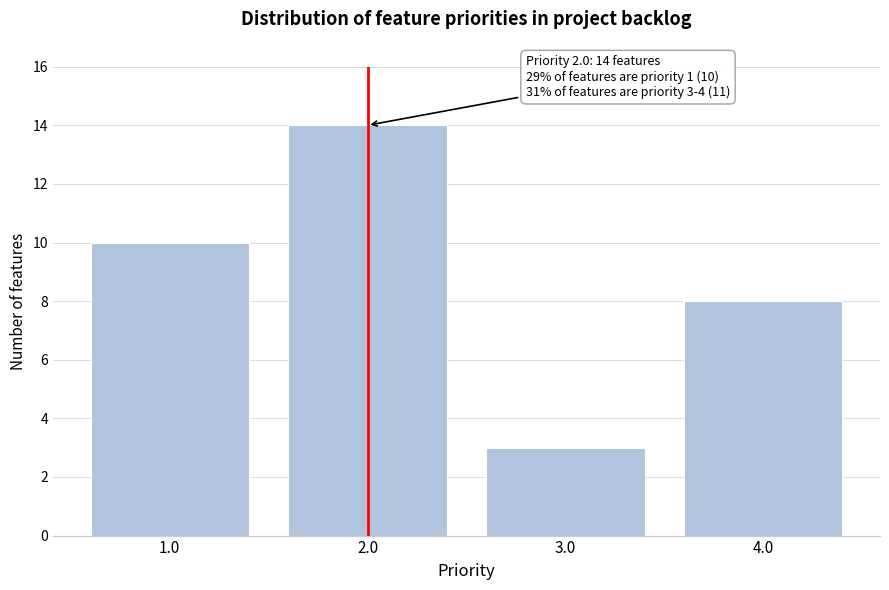

Over which range of the x-axis is the bar tallest?

1.5 to 2.5